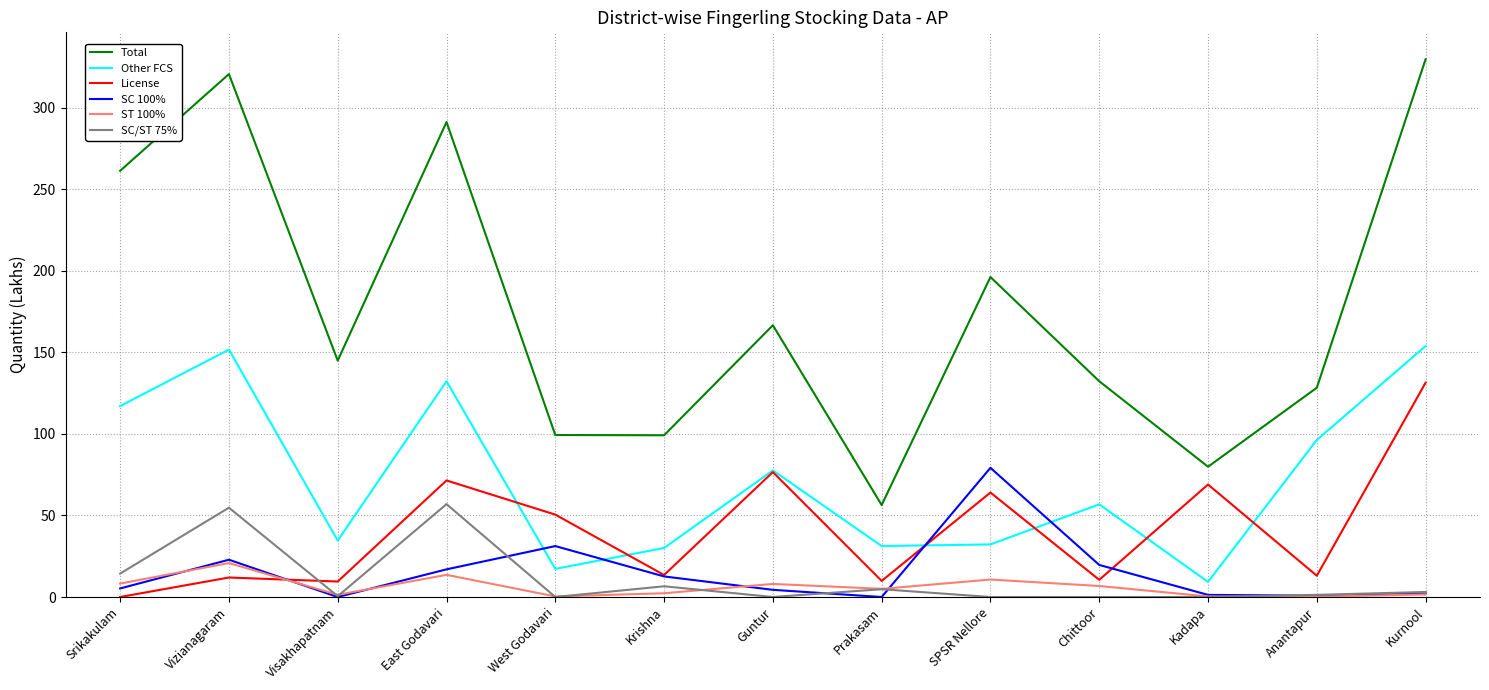

What position from the right is Kadapa?

3